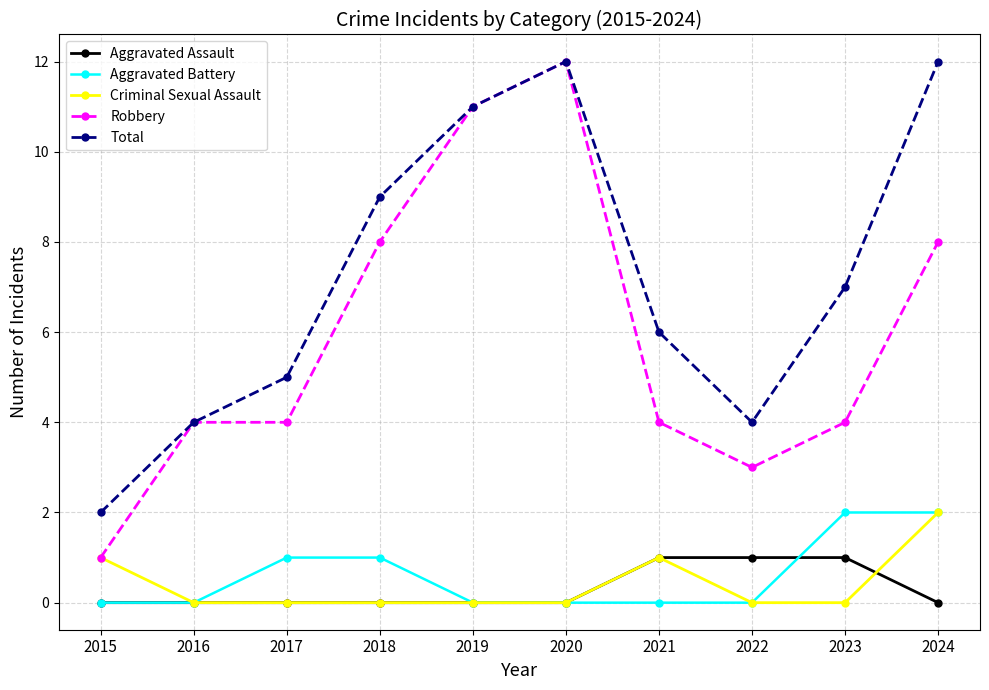

What is the spread (max minus min) of values at 2023?

7